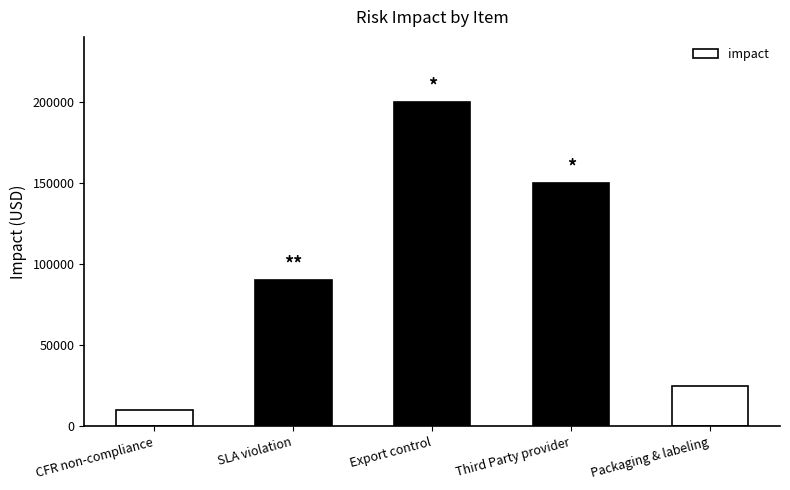

What is the sum of all values?

475000